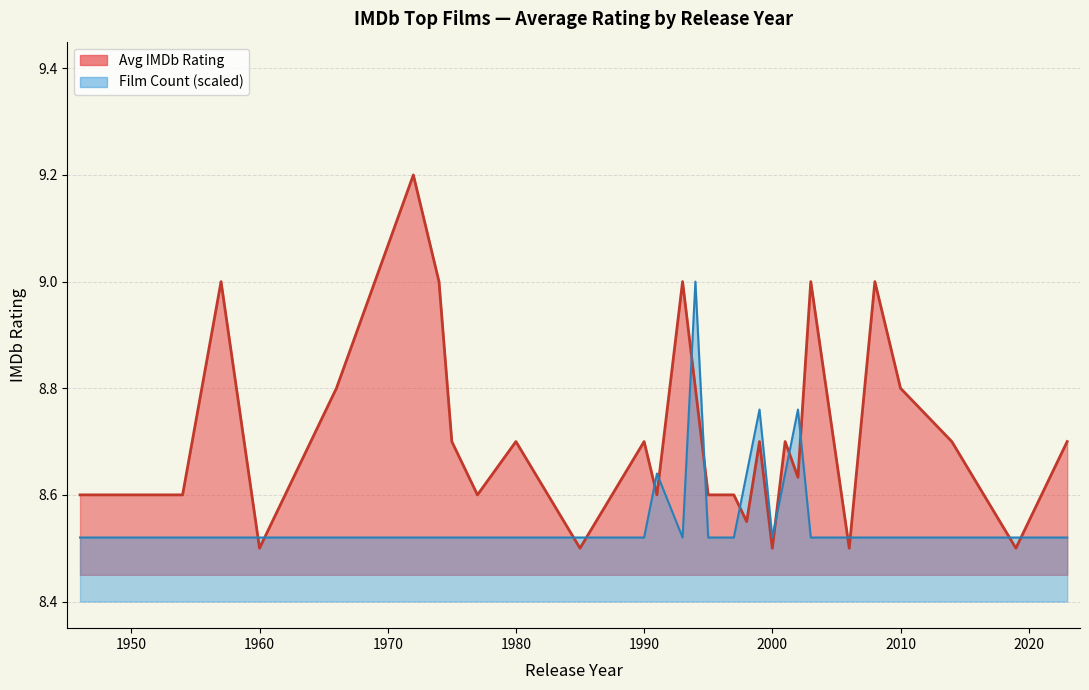

How many Avg IMDb Rating (line) values are between 8 and 9?

28